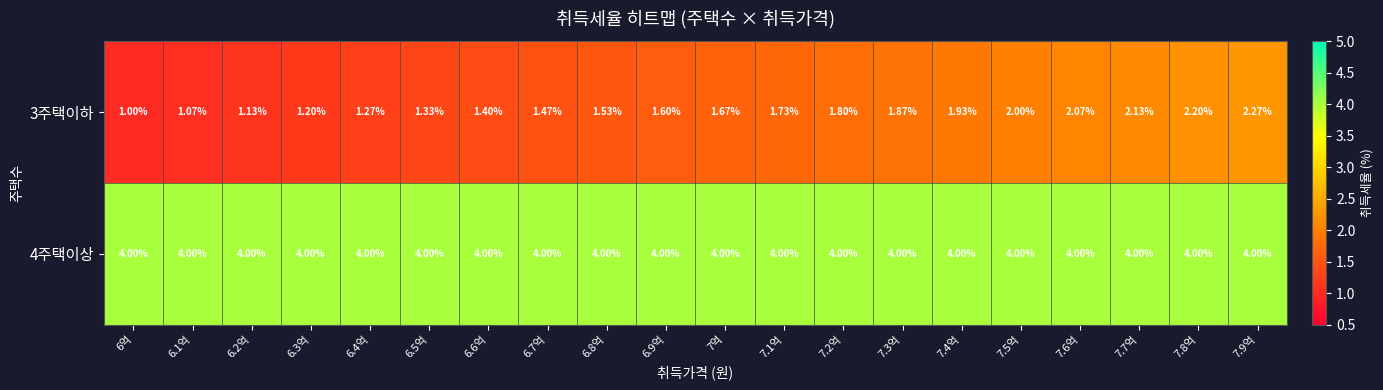

Which series has the largest total across all categories?

4주택이상